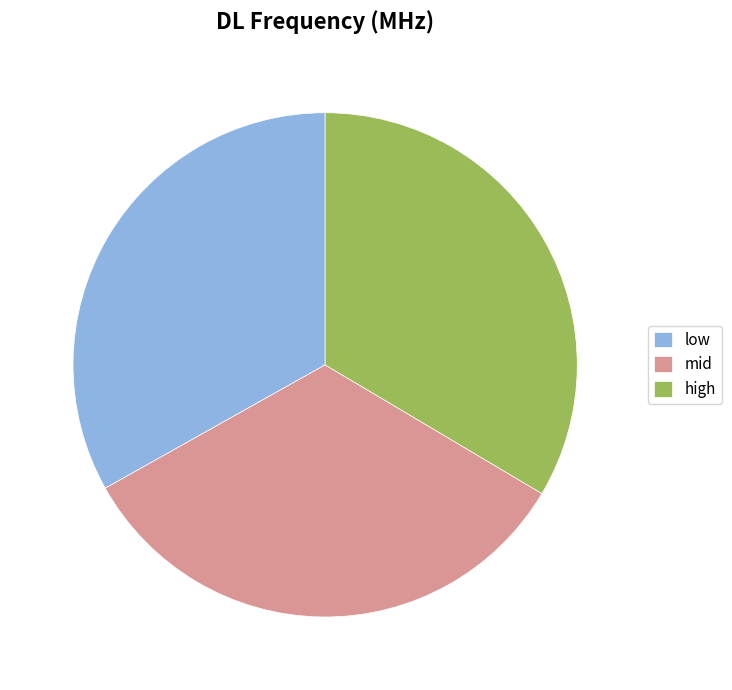

Count the number of slices in the pie.

3